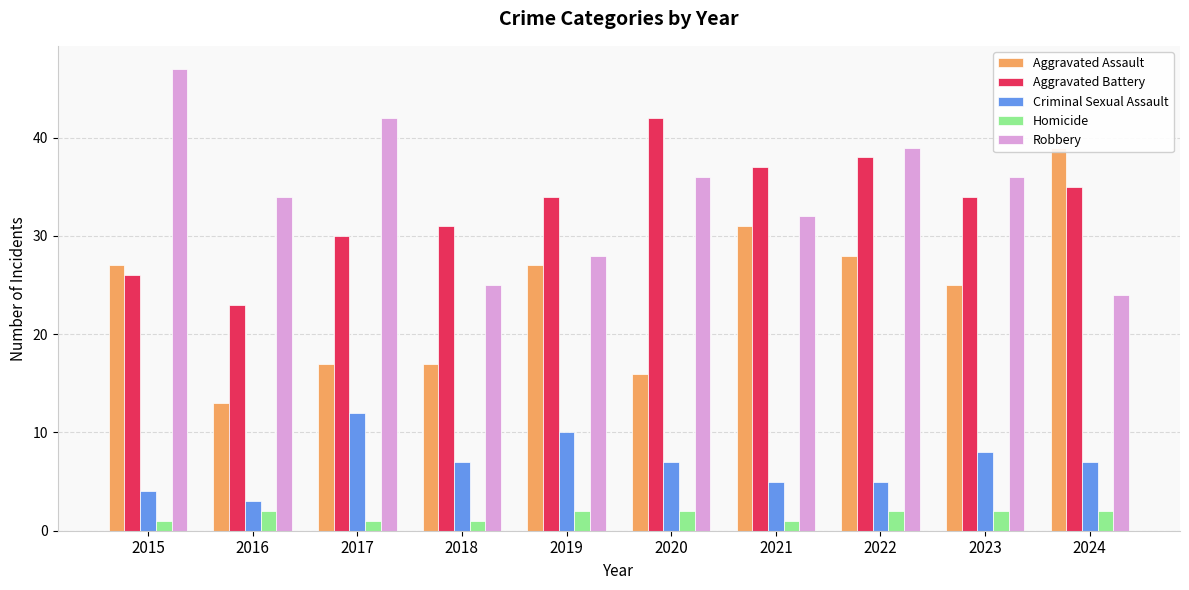

Where is Homicide nearest to the value 1?

2015